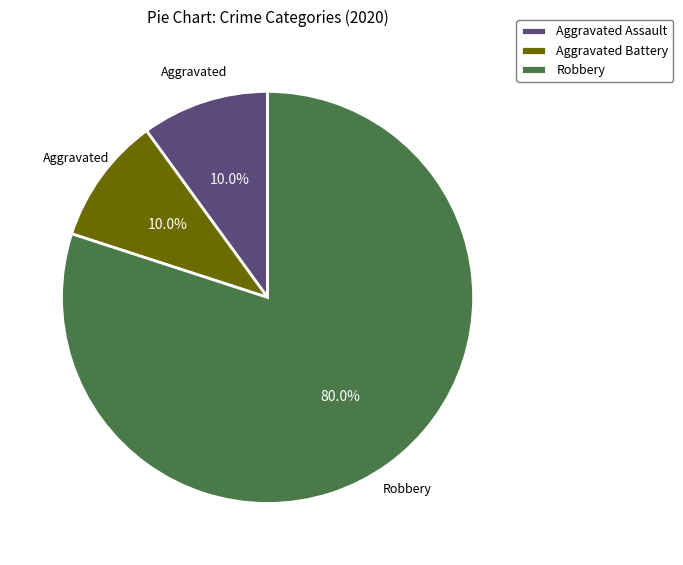

To the nearest percent, what is the average slice percentage?

33%